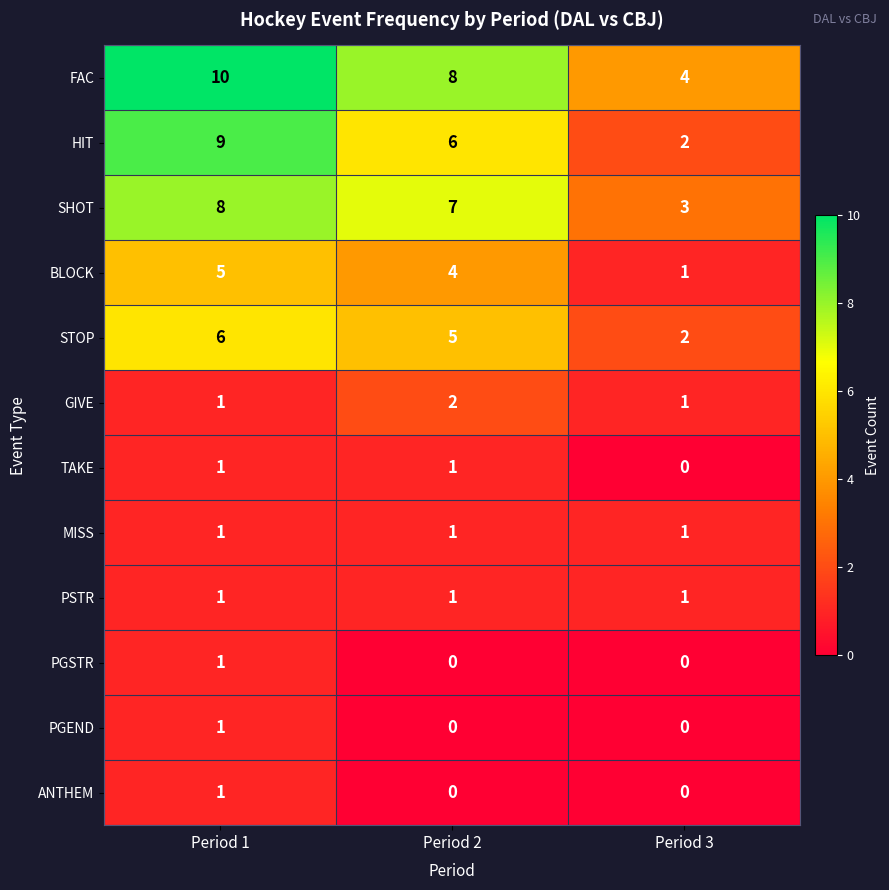

Which series has the largest range (max minus min)?

HIT